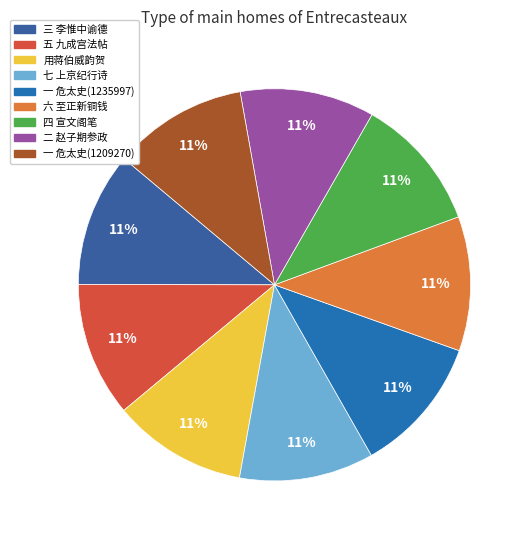

Which category has the biggest portion of the pie?

一 危太史撰张节妇传(1235997)